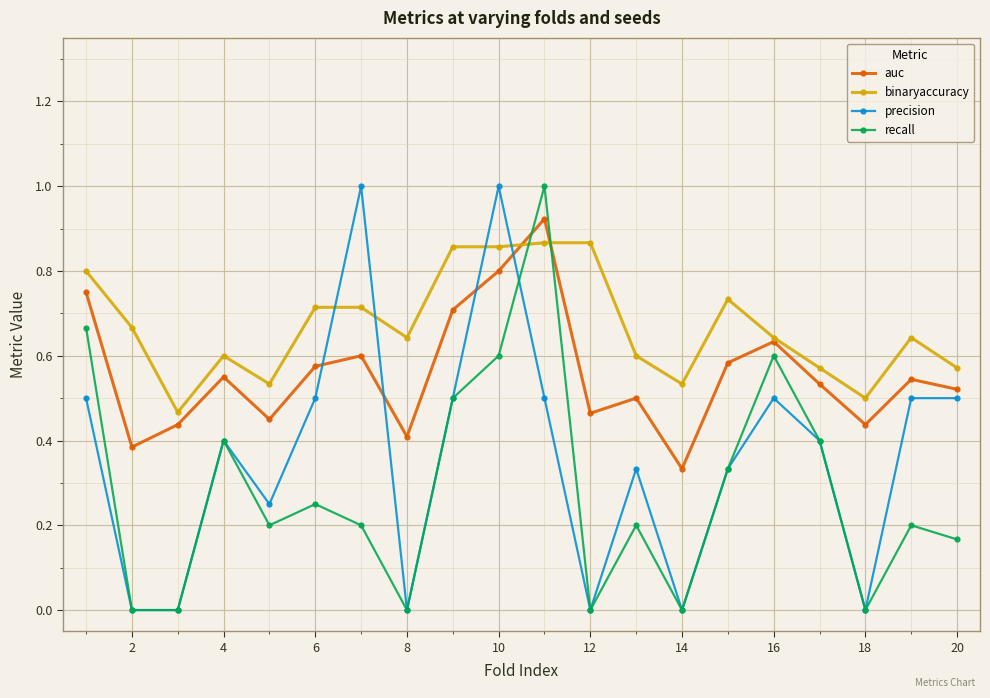

True or false: binaryaccuracy and precision cross at least once.

True